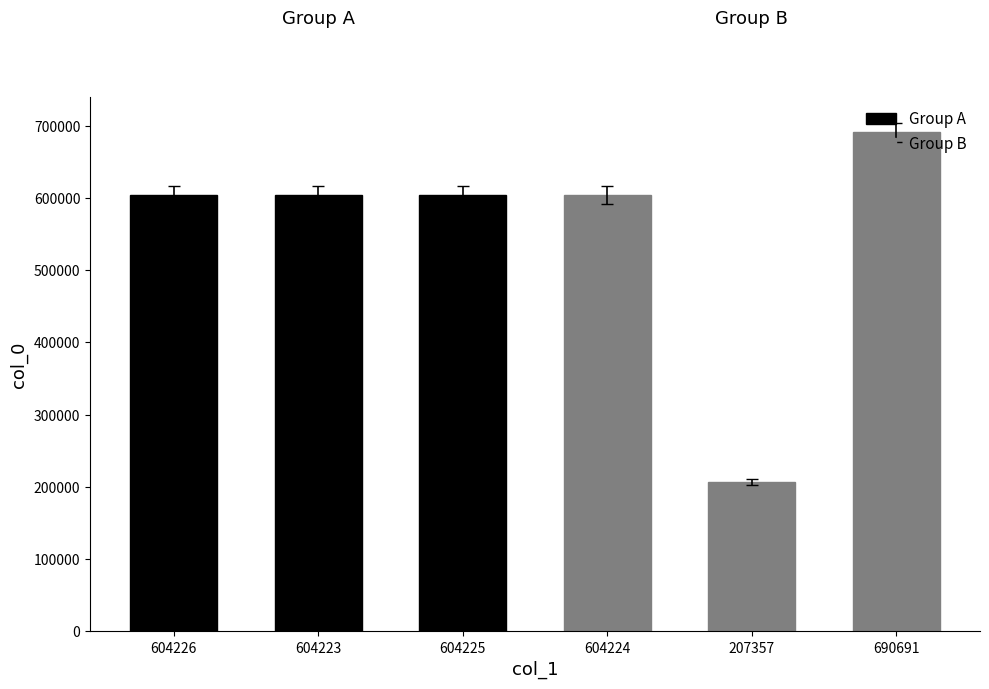

How many data points does each series have?

3